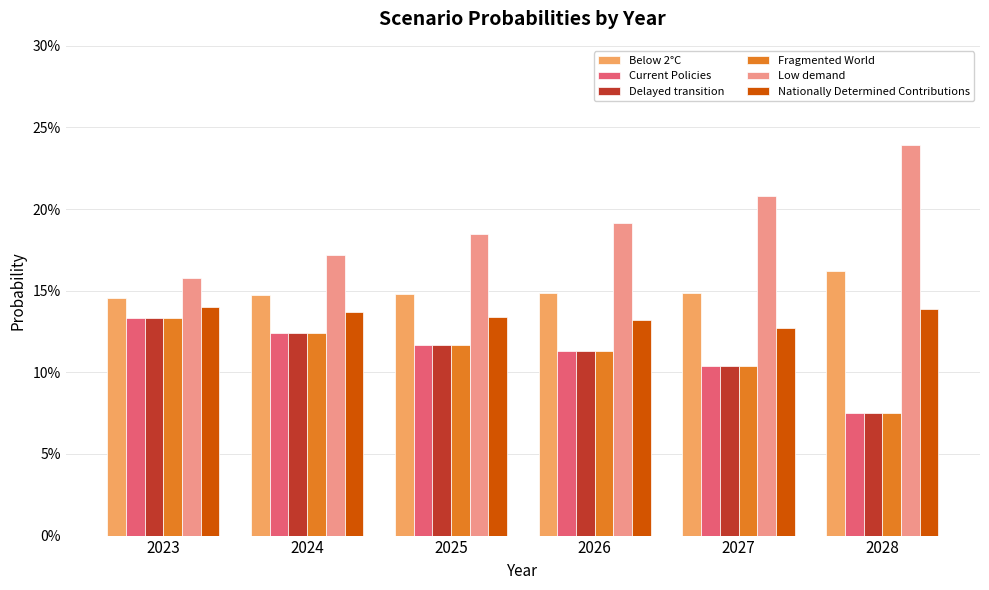

What are all the series names shown in the legend?

Below 2°C, Current Policies, Delayed transition, Fragmented World, Low demand, Nationally Determined Contributions